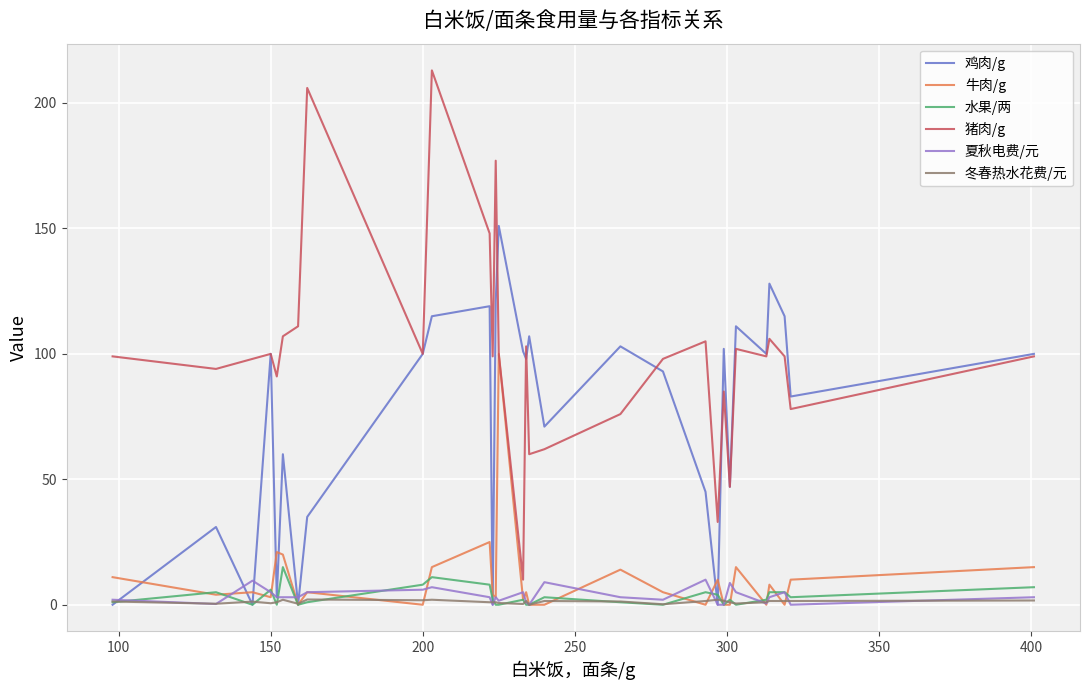

Does the chart have visible grid lines?

Yes